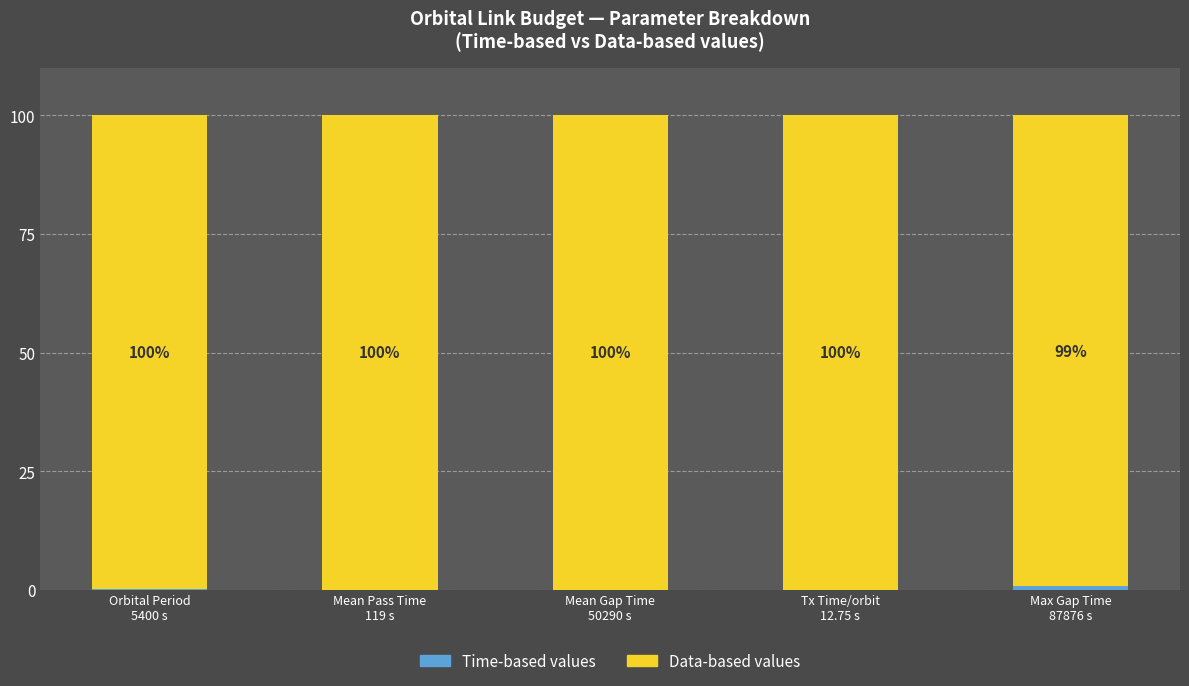

Which series has the widest spread of values?

Time-based values